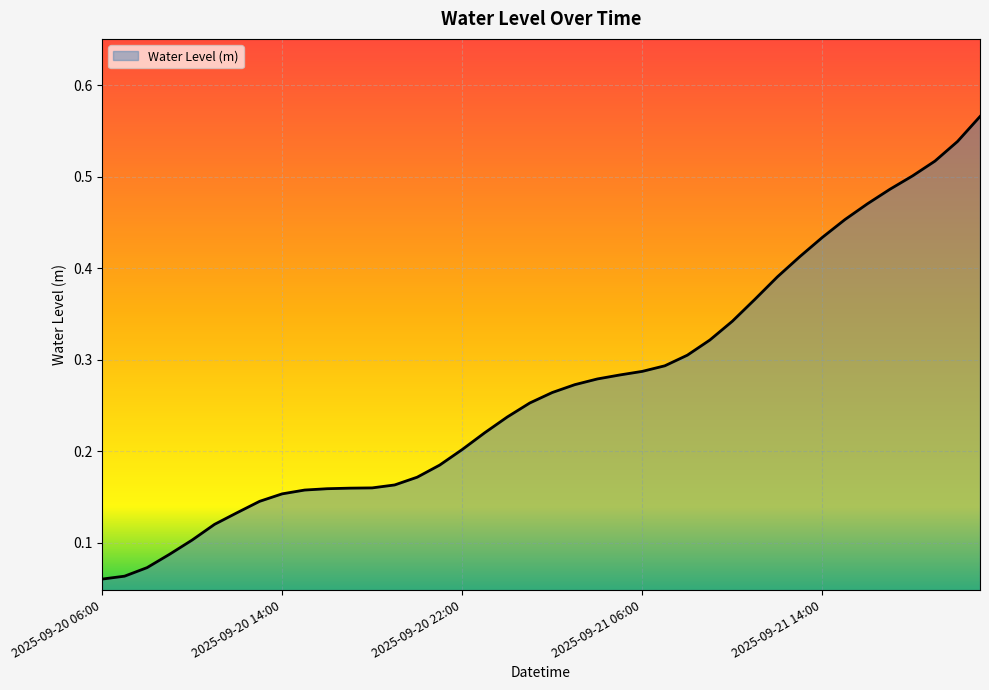

Rank the categories by value from highest to lowest.

2025-09-21 21:00, 2025-09-21 20:00, 2025-09-21 19:00, 2025-09-21 18:00, 2025-09-21 17:00, 2025-09-21 16:00, 2025-09-21 15:00, 2025-09-21 14:00, 2025-09-21 13:00, 2025-09-21 12:00, 2025-09-21 11:00, 2025-09-21 10:00, 2025-09-21 09:00, 2025-09-21 08:00, 2025-09-21 07:00, 2025-09-21 06:00, 2025-09-21 05:00, 2025-09-21 04:00, 2025-09-21 03:00, 2025-09-21 02:00, 2025-09-21 01:00, 2025-09-21 00:00, 2025-09-20 23:00, 2025-09-20 22:00, 2025-09-20 21:00, 2025-09-20 20:00, 2025-09-20 19:00, 2025-09-20 18:00, 2025-09-20 17:00, 2025-09-20 16:00, 2025-09-20 15:00, 2025-09-20 14:00, 2025-09-20 13:00, 2025-09-20 12:00, 2025-09-20 11:00, 2025-09-20 10:00, 2025-09-20 09:00, 2025-09-20 08:00, 2025-09-20 07:00, 2025-09-20 06:00